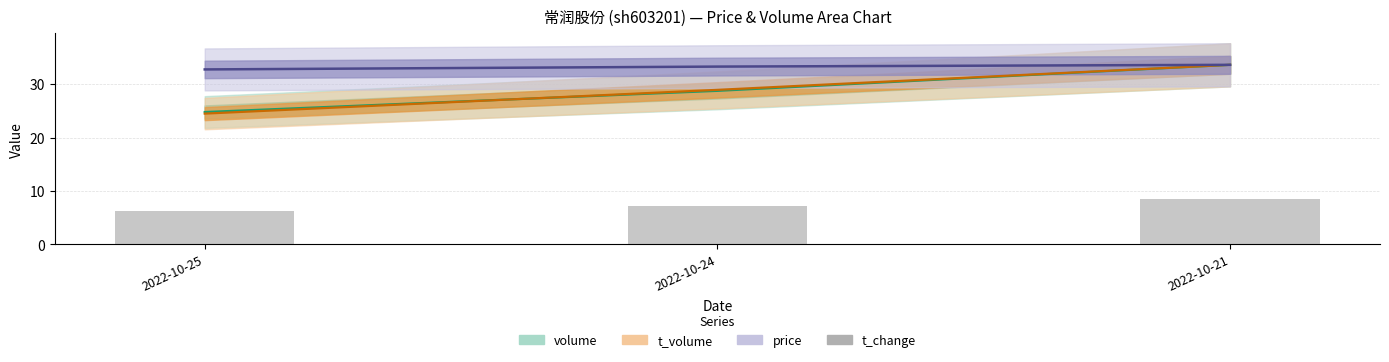

Reading left to right, list all the values displayed in this chart.

volume: 2022-10-25=24.8	2022-10-24=28.7	2022-10-21=33.6
t_volume: 2022-10-25=24.5	2022-10-24=28.9	2022-10-21=33.6
price: 2022-10-25=32.8	2022-10-24=33.3	2022-10-21=33.6
t_change: 2022-10-25=6.2	2022-10-24=7.2	2022-10-21=8.4